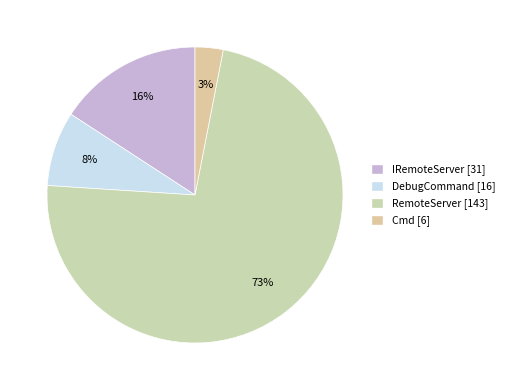

Approximately how many times larger is the value at IRemoteServer compared to DebugCommand?

1.9